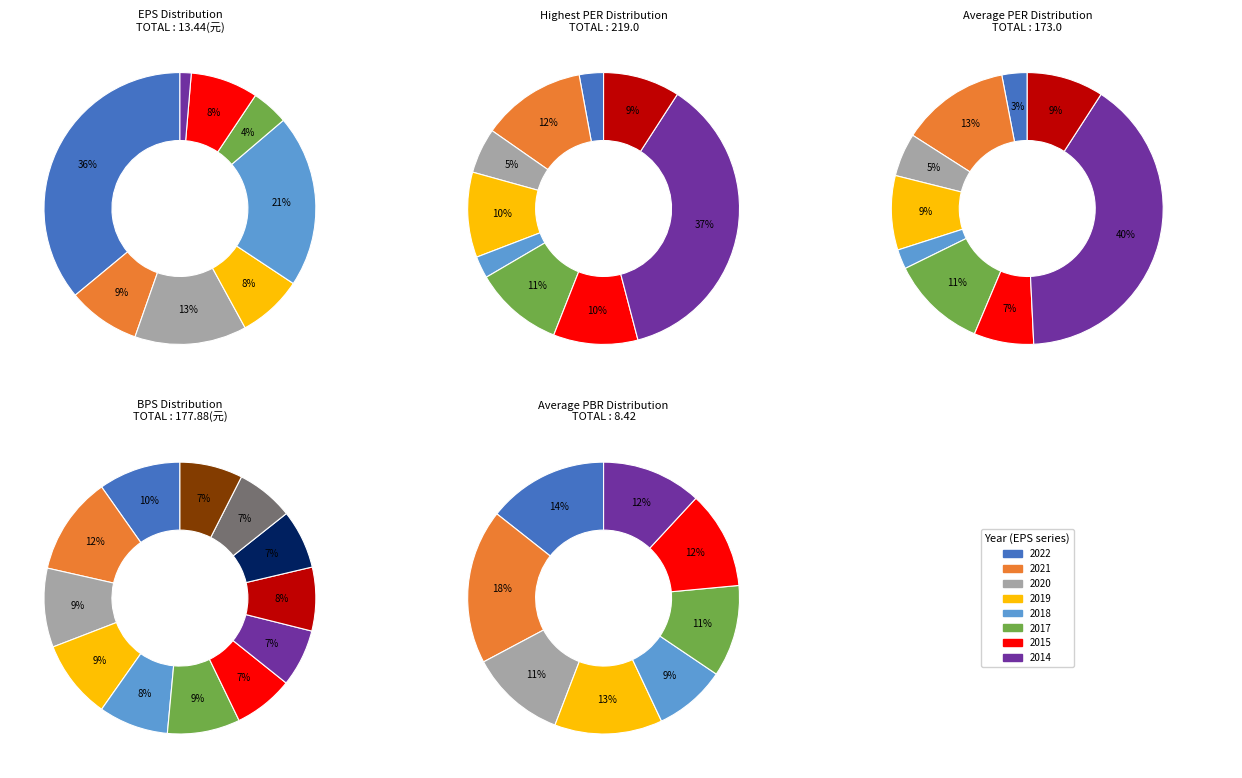

Which series has the largest range (max minus min)?

highest_PER